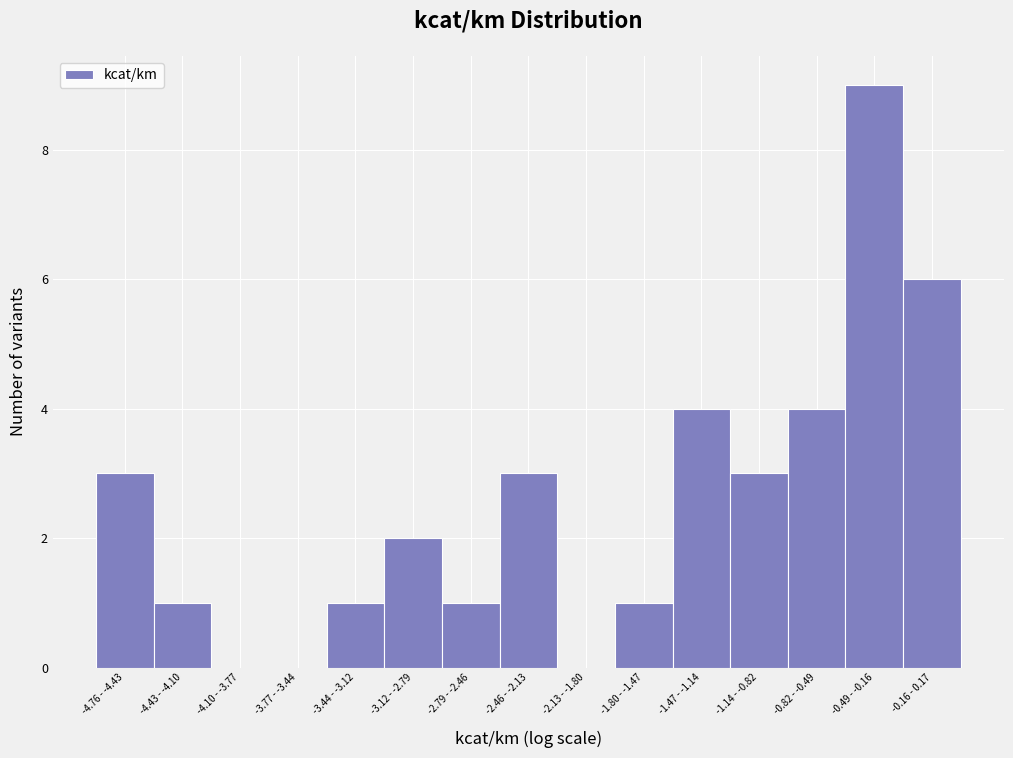

Reading left to right, what are all the values shown in this chart?

-4.76 - -4.43=3	-4.43 - -4.10=1	-4.10 - -3.77=0	-3.77 - -3.44=0	-3.44 - -3.12=1	-3.12 - -2.79=2	-2.79 - -2.46=1	-2.46 - -2.13=3	-2.13 - -1.80=0	-1.80 - -1.47=1	-1.47 - -1.14=4	-1.14 - -0.82=3	-0.82 - -0.49=4	-0.49 - -0.16=9	-0.16 - 0.17=6